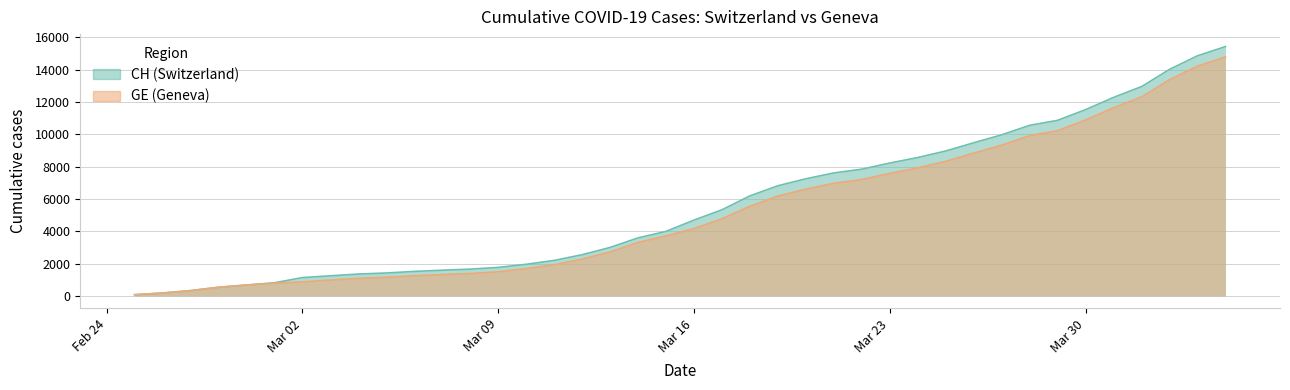

At which category is the sum across all series the highest?

2020-04-04